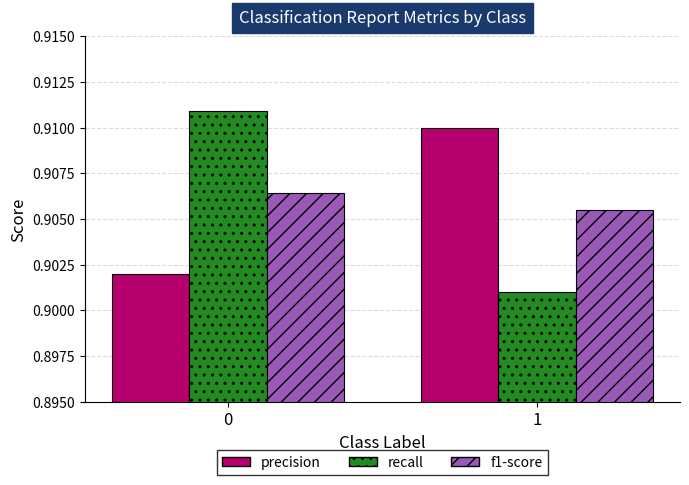

What is the sum of the precision values at 0 and 1?

1.8